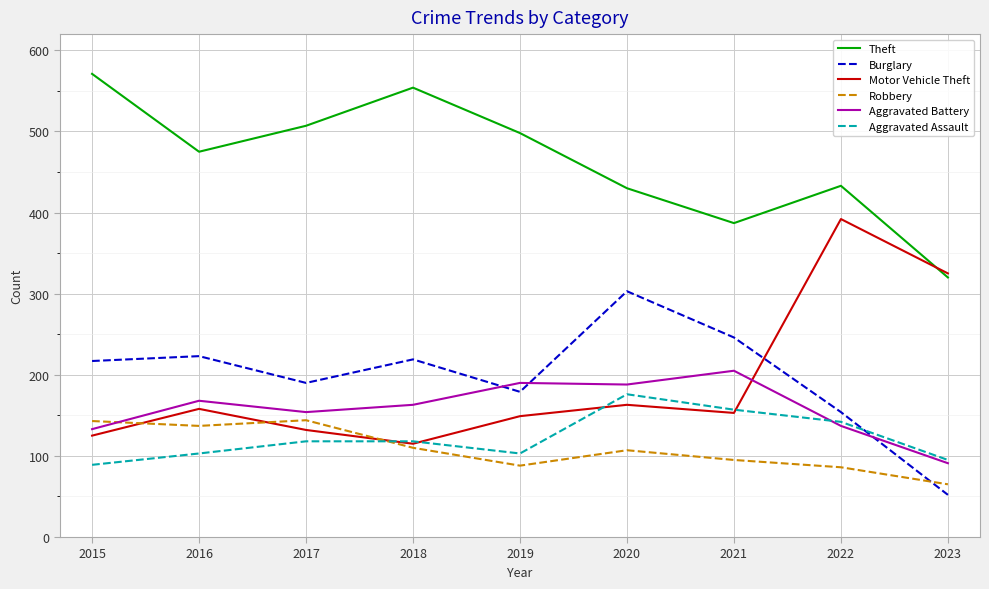

Rank the series by their maximum value, from highest to lowest.

Theft, Motor Vehicle Theft, Burglary, Aggravated Battery, Aggravated Assault, Robbery